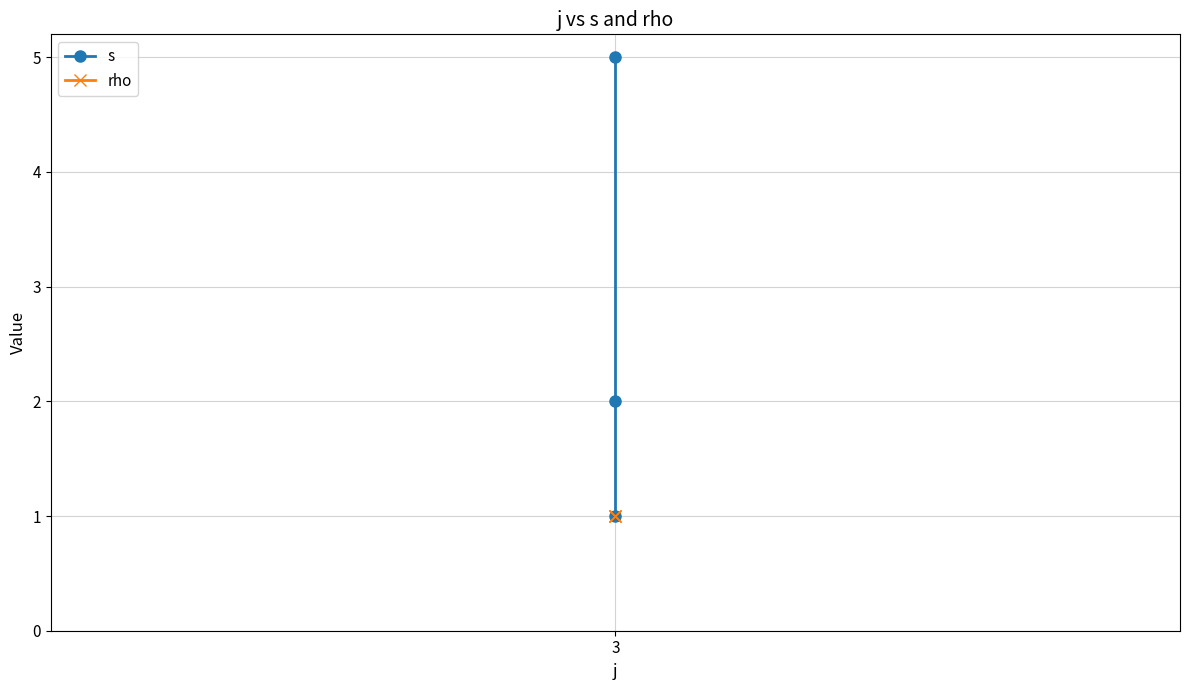

Which series has the largest range (max minus min)?

s